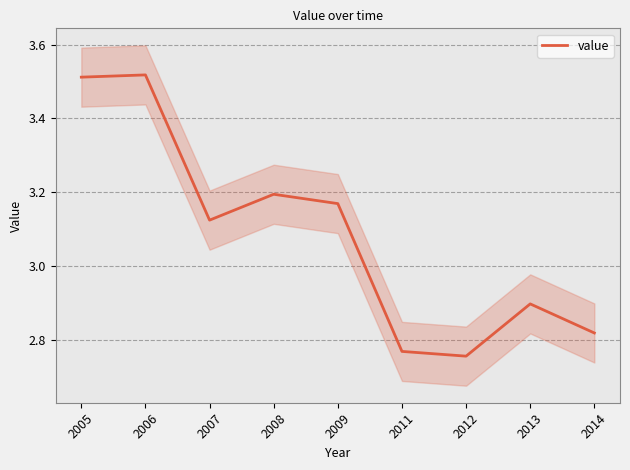

Reading left to right, extract all data points from this chart.

3.5	3.5	3.1	3.2	3.2	2.8	2.8	2.9	2.8